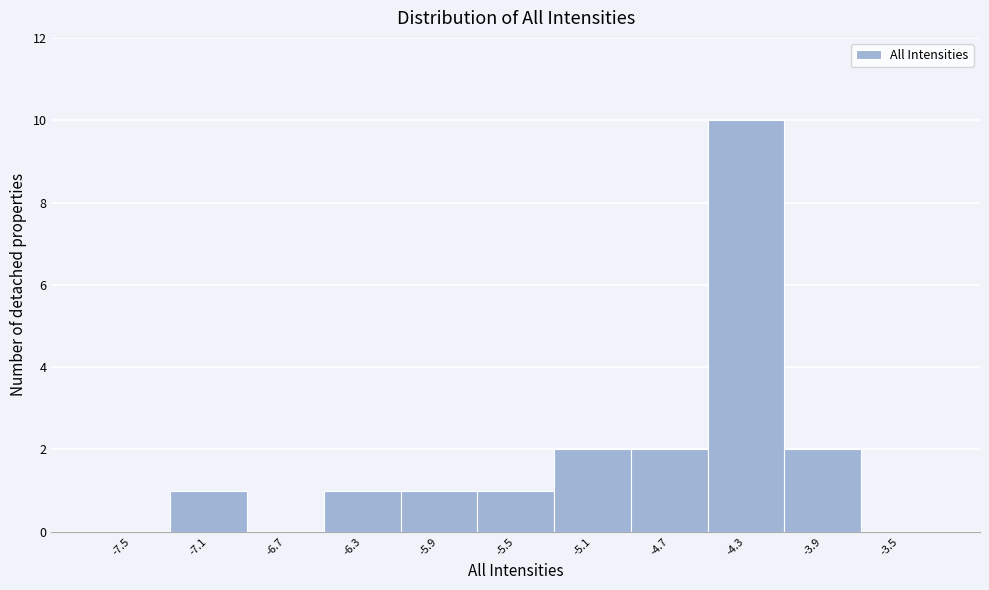

Reading left to right, list every bar in this chart as the range it spans on the x-axis followed by its height. The values are not printed on the chart, so give them approximately, as read against the axis.

-7.7 to -7.3: 0
-7.3 to -6.9: 1
-6.9 to -6.5: 0
-6.5 to -6.1: 1
-6.1 to -5.7: 1
-5.7 to -5.3: 1
-5.3 to -4.9: 2
-4.9 to -4.5: 2
-4.5 to -4.1: 10
-4.1 to -3.7: 2
-3.7 to -3.3: 0